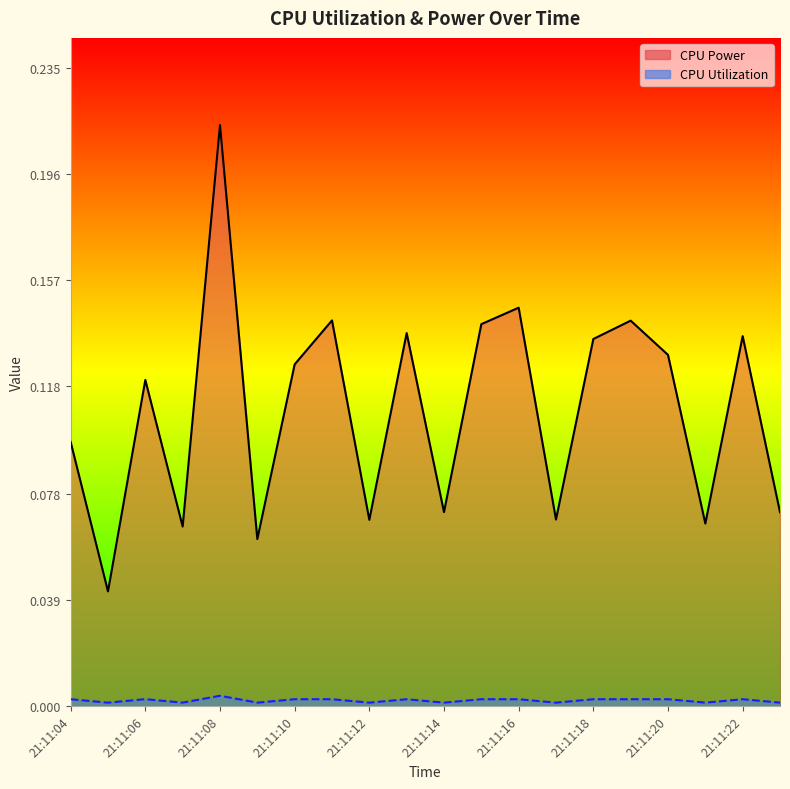

In CPU Power, how many points are higher than both neighbors (excluding endpoints)?

7